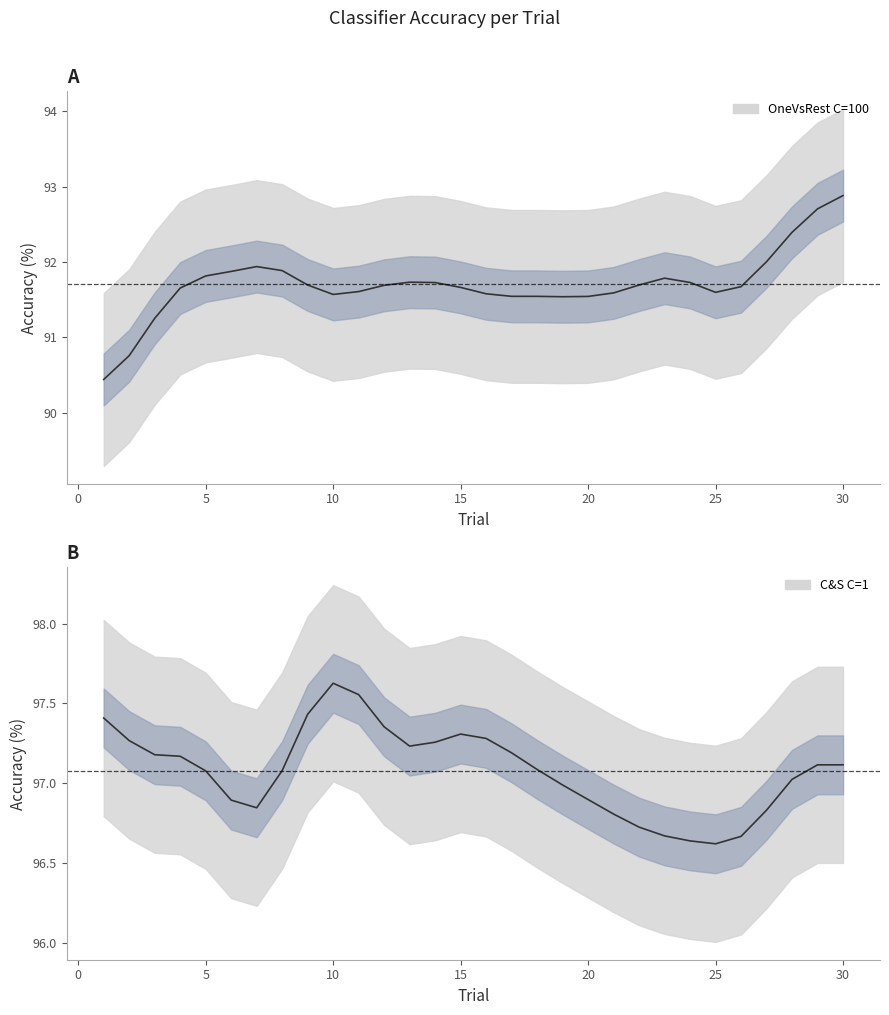

What is the value of the C&S C=1 point at the 11th from the left?

97.6